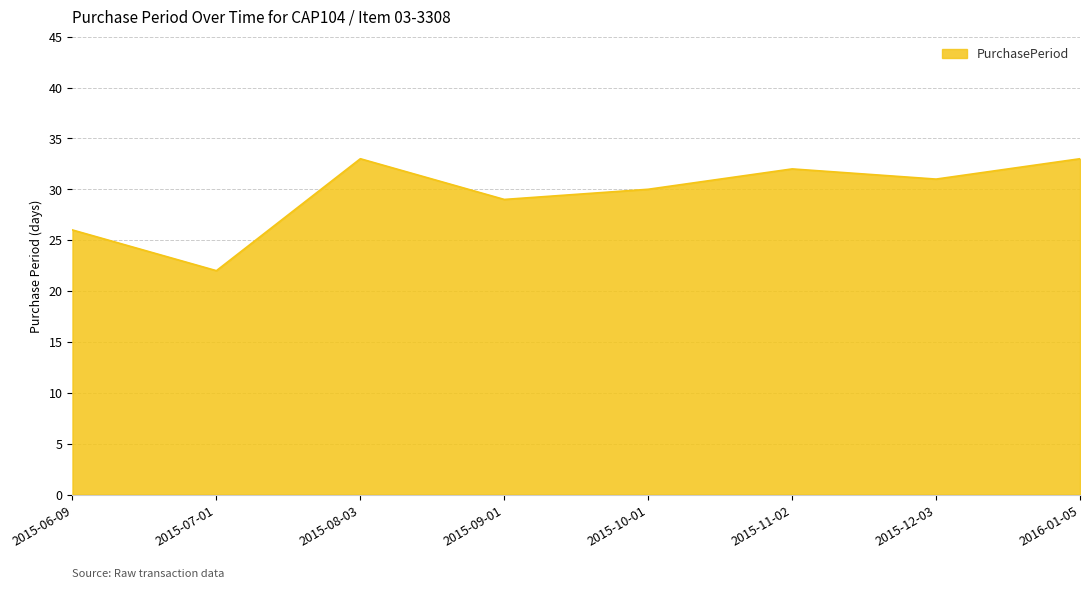

How many lines are shown in the chart?

1